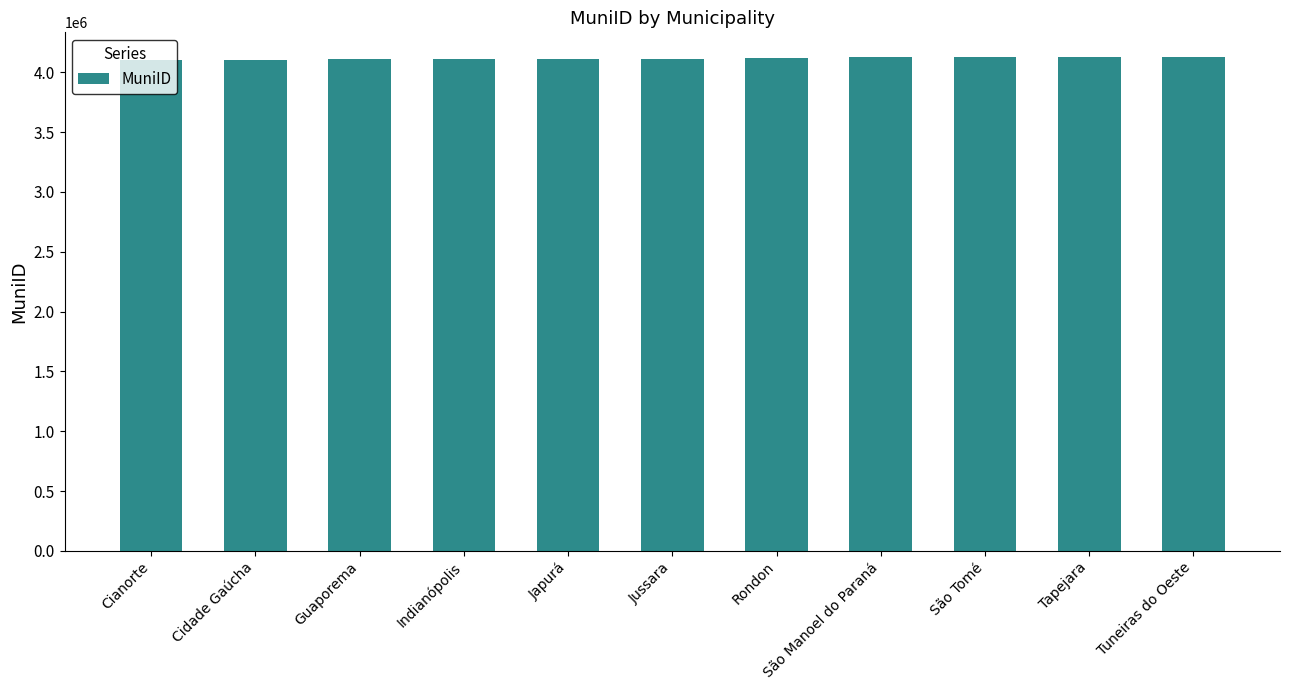

The value at São Tomé is 2800280. True or false?

False